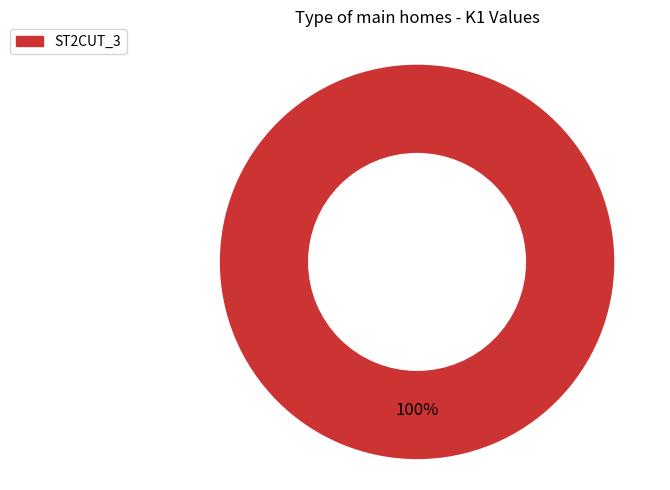

Does any single category account for the majority?

Yes